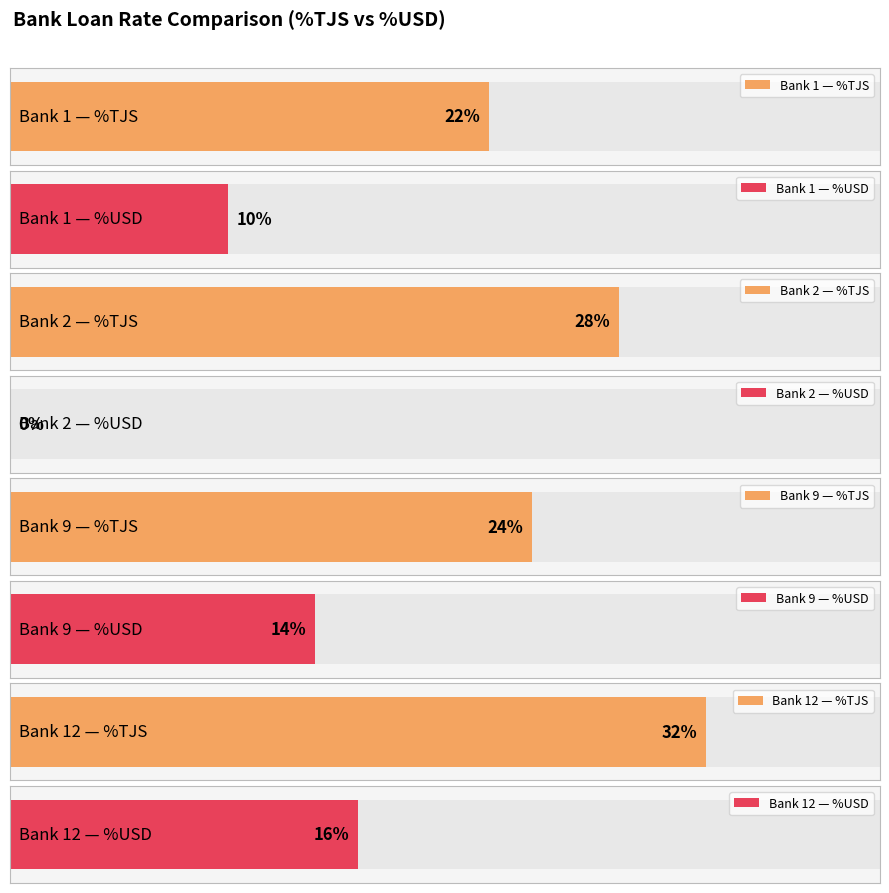

Which series has the largest total across all categories?

%TJS